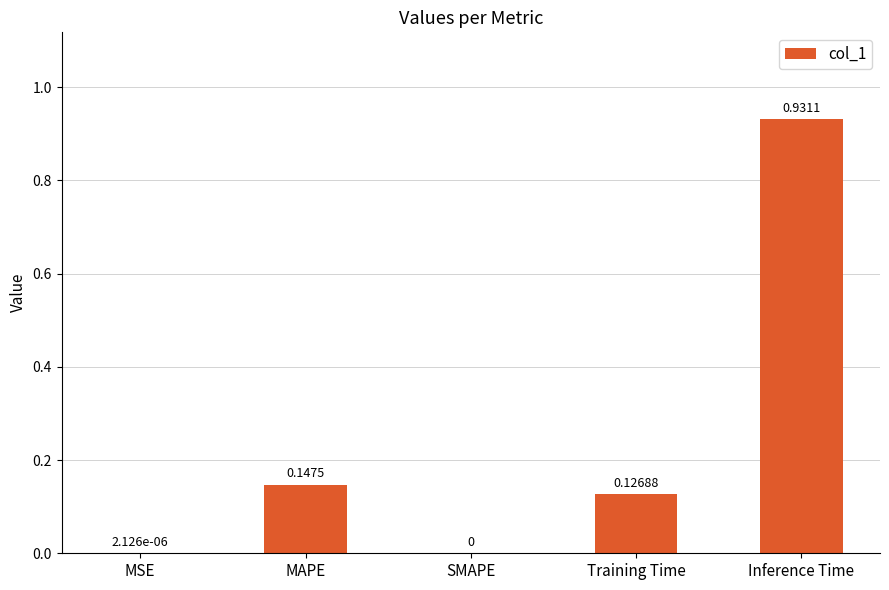

Are the bars grouped side by side (vs. stacked)?

No